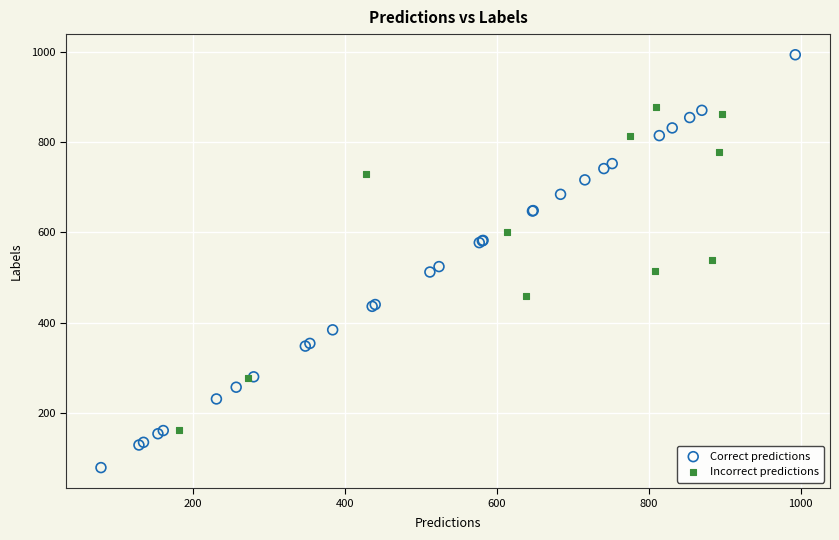

Which series contains the highest Y value?

Correct predictions